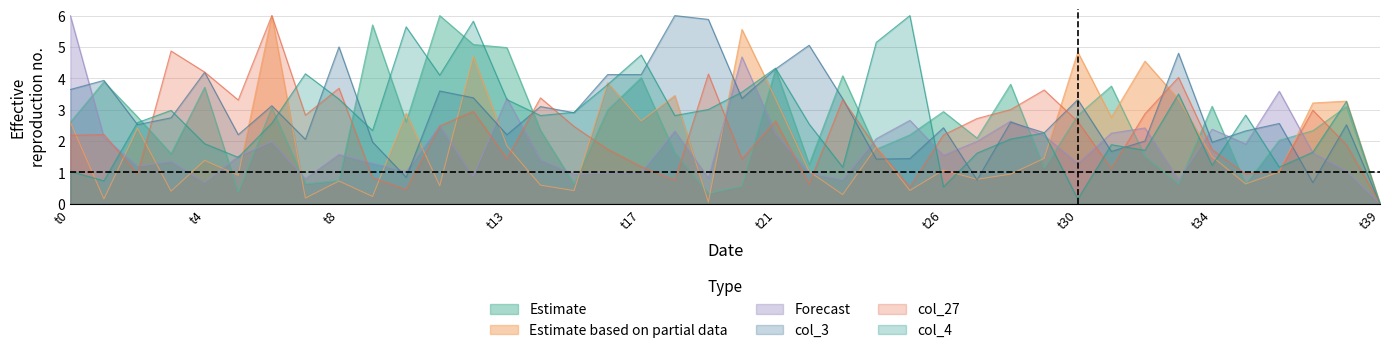

Is it true that Estimate based on partial data equals 0.3 at t34?

False